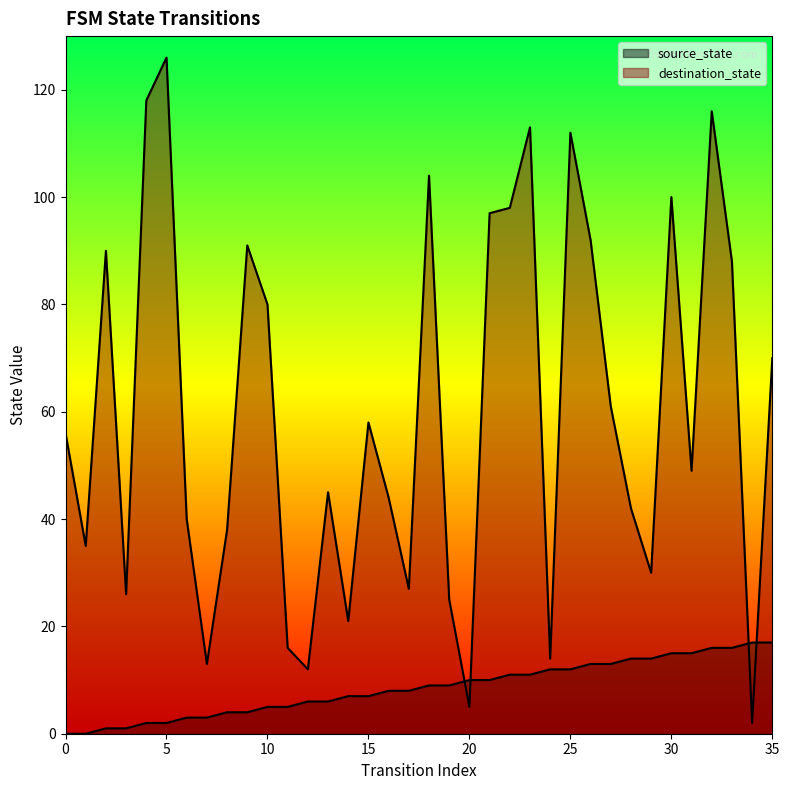

Does the chart display data point markers on the line(s)?

No